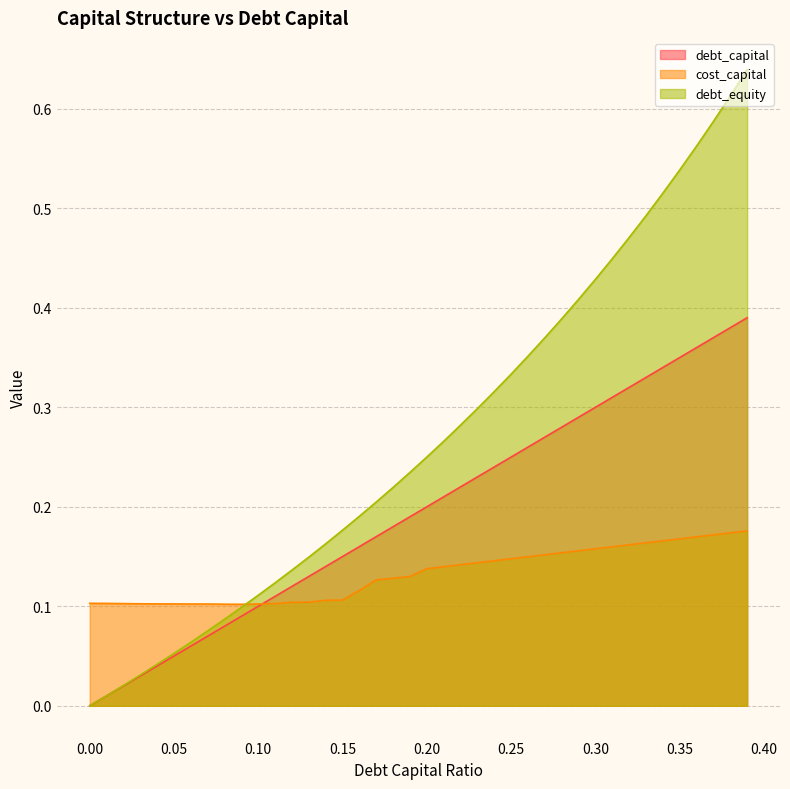

The value of debt_equity at 0.12 is 0.0. True or false?

False